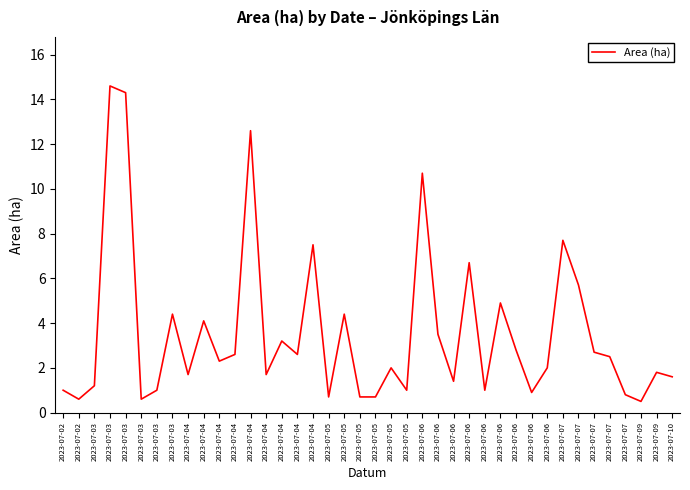

Count the number of categories in the chart.

40